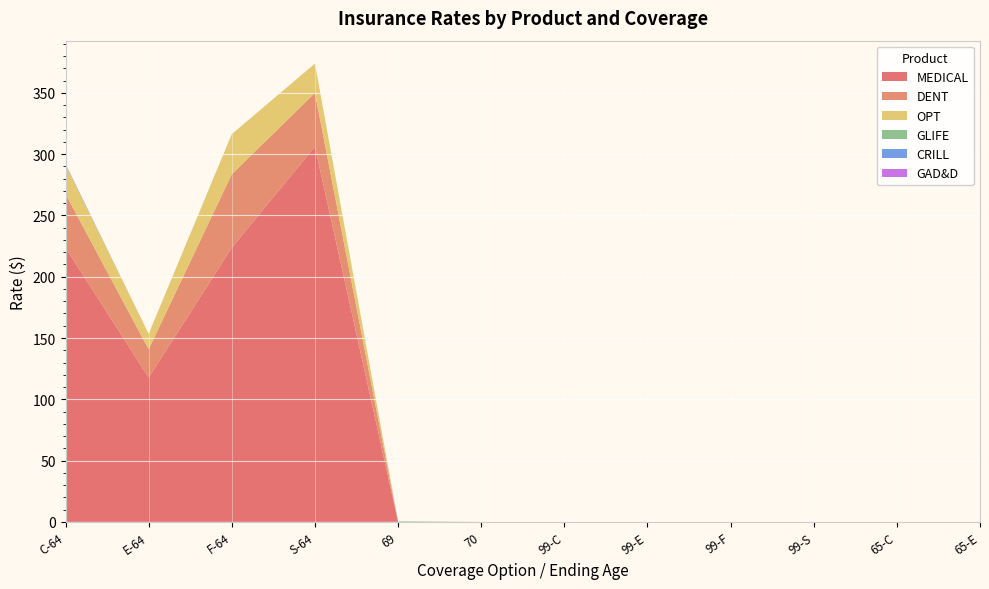

Reading left to right, what are all the values shown in this chart?

MEDICAL: 223.7	117.8	223.7	306.2	0.0	0.0	0.0	0.0	0.0	0.0	0.0	0.0
DENT: 43.8	23.1	59.9	43.8	0.0	0.0	0.0	0.0	0.0	0.0	0.0	0.0
OPT: 23.9	12.6	32.8	23.9	0.0	0.0	0.0	0.0	0.0	0.0	0.0	0.0
GLIFE: 0.0	0.0	0.0	0.0	0.5	0.0	0.0	0.0	0.0	0.0	0.0	0.0
CRILL: 0.6	0.0	0.0	0.0	0.0	0.0	0.0	0.0	0.0	0.0	0.0	0.0
GAD&D: 0.1	0.0	0.0	0.0	0.0	0.0	0.0	0.0	0.0	0.0	0.0	0.0